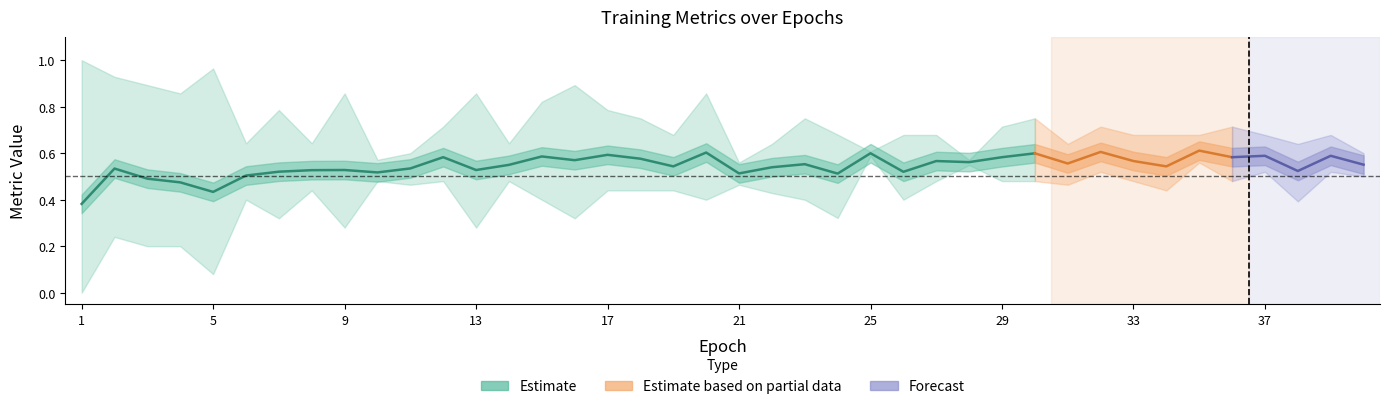

Is this an area chart (filled region under the line)?

No